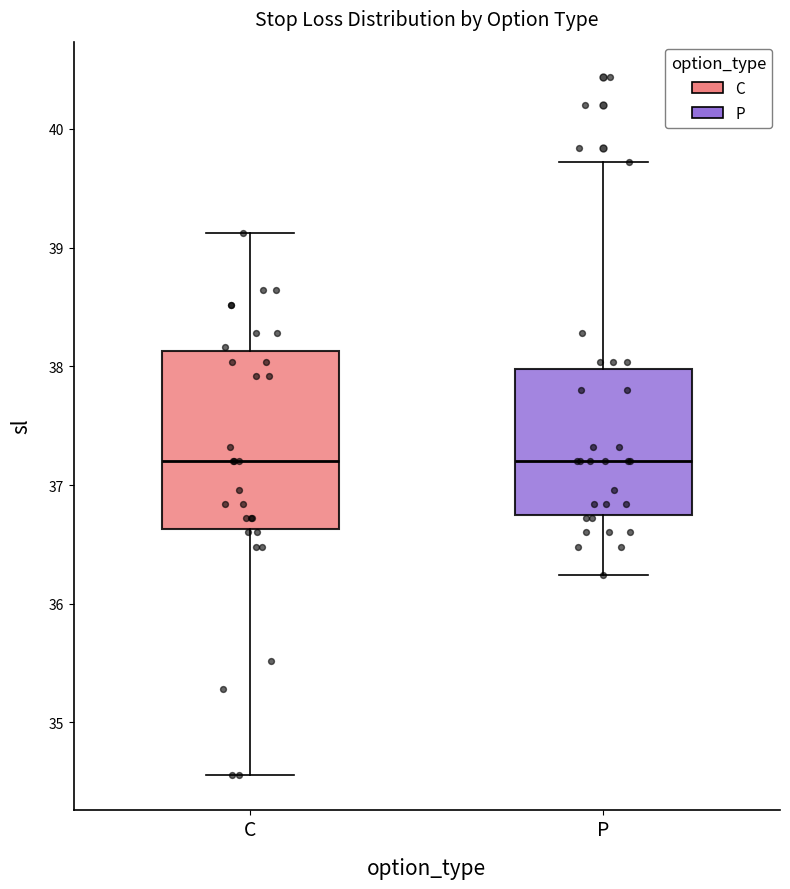

Which box is the tallest, from its lower edge to its upper edge?

C